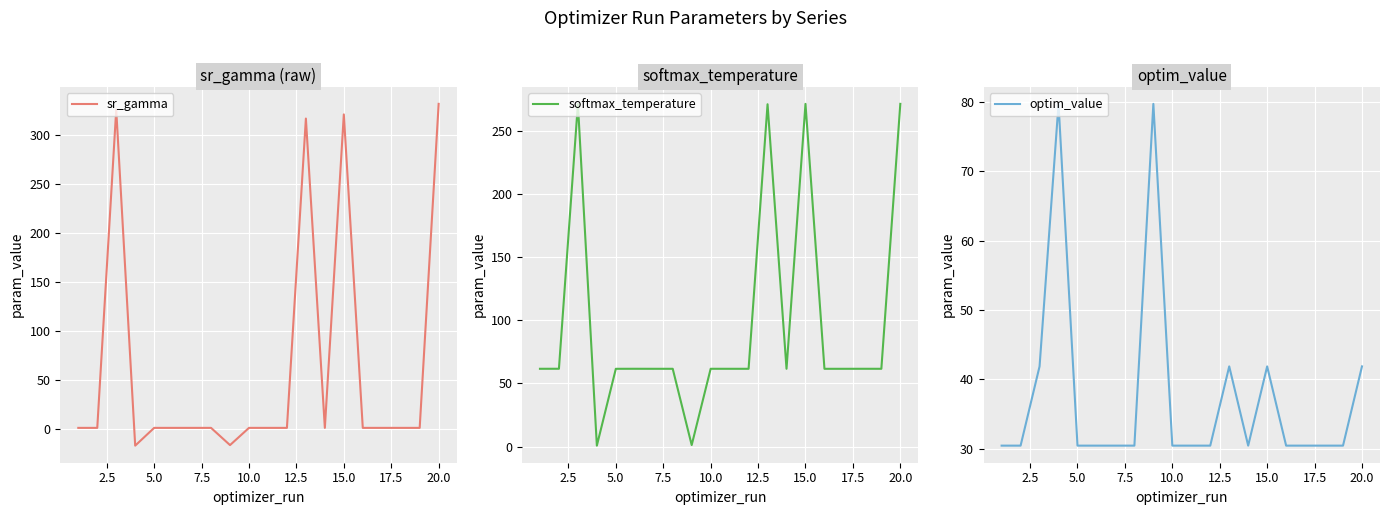

What is the minimum value for optim_value?

30.4